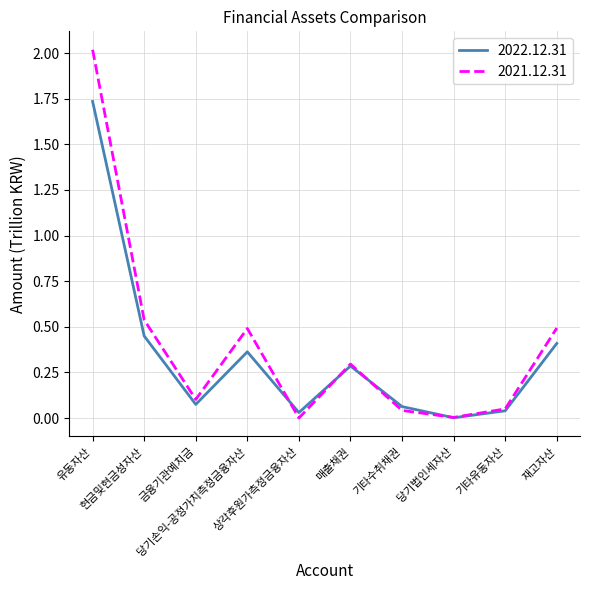

Rank the series by their maximum value, from lowest to highest.

2022.12.31, 2021.12.31